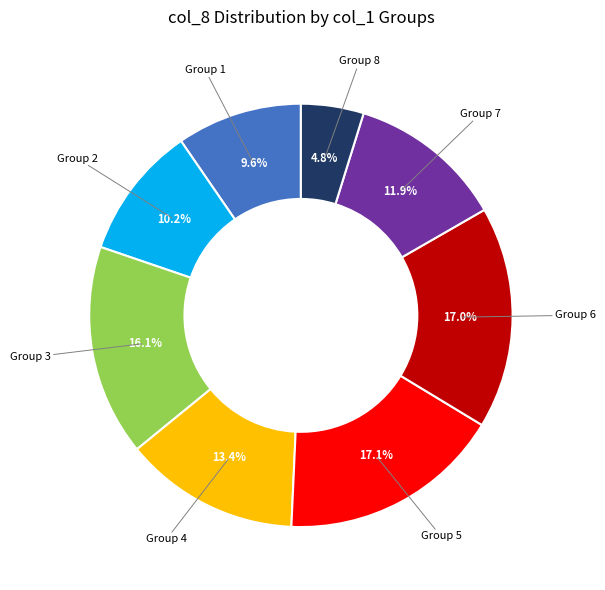

Is there any slice that represents more than half of the pie?

No